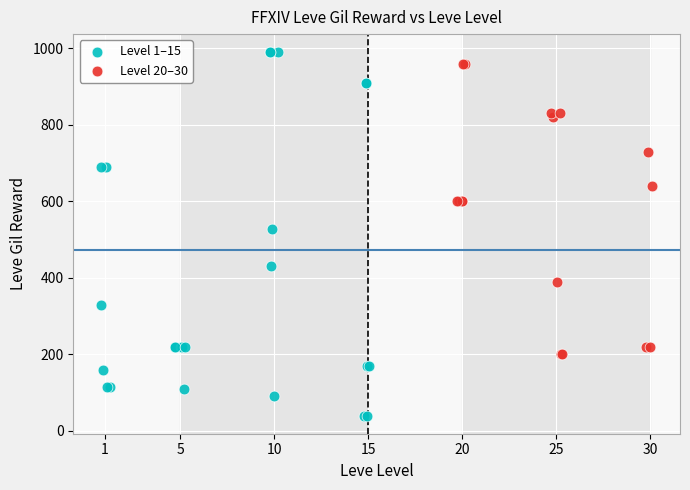

Which series has the widest spread of Y values?

Level 1–15